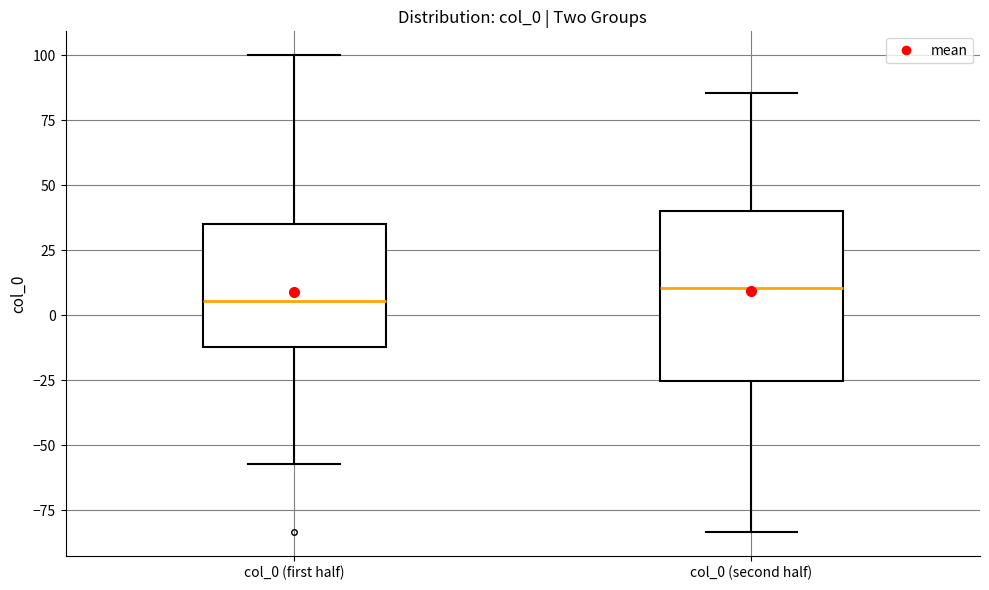

Reading left to right, read every box against the y-axis: the position of its median line, the range the box covers, and the ends of its whiskers. The values are not printed on the chart, so give them approximately, as read against the axis.

col_0 (first half): median 5, box -10 to 35, whiskers -55 to 100
col_0 (second half): median 10, box -25 to 40, whiskers -85 to 85